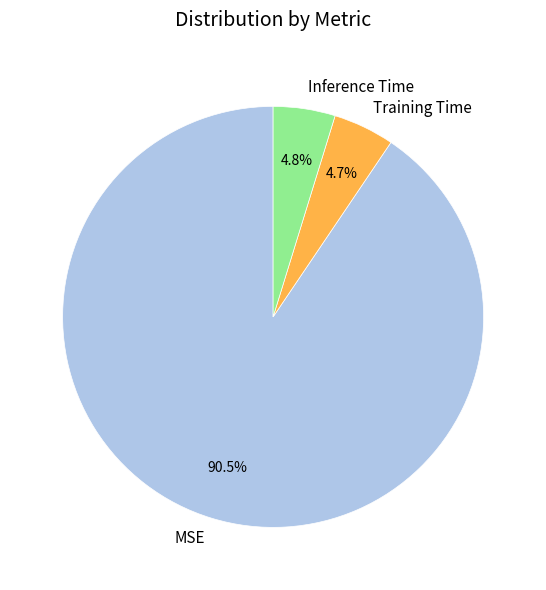

The MSE slice represents 85% of the pie. True or false?

False